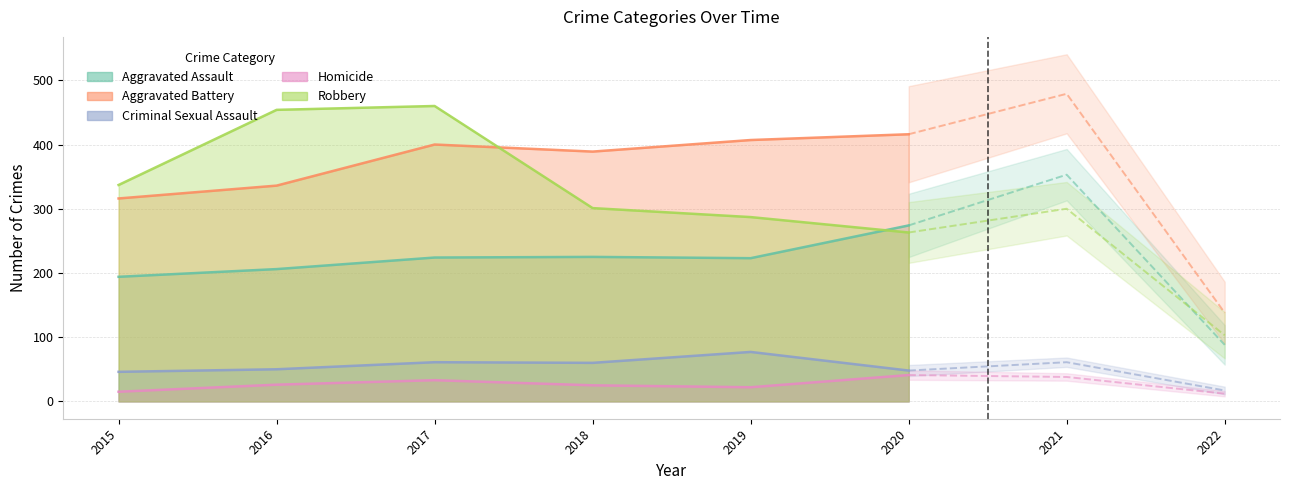

Which series has the largest range (max minus min)?

Robbery